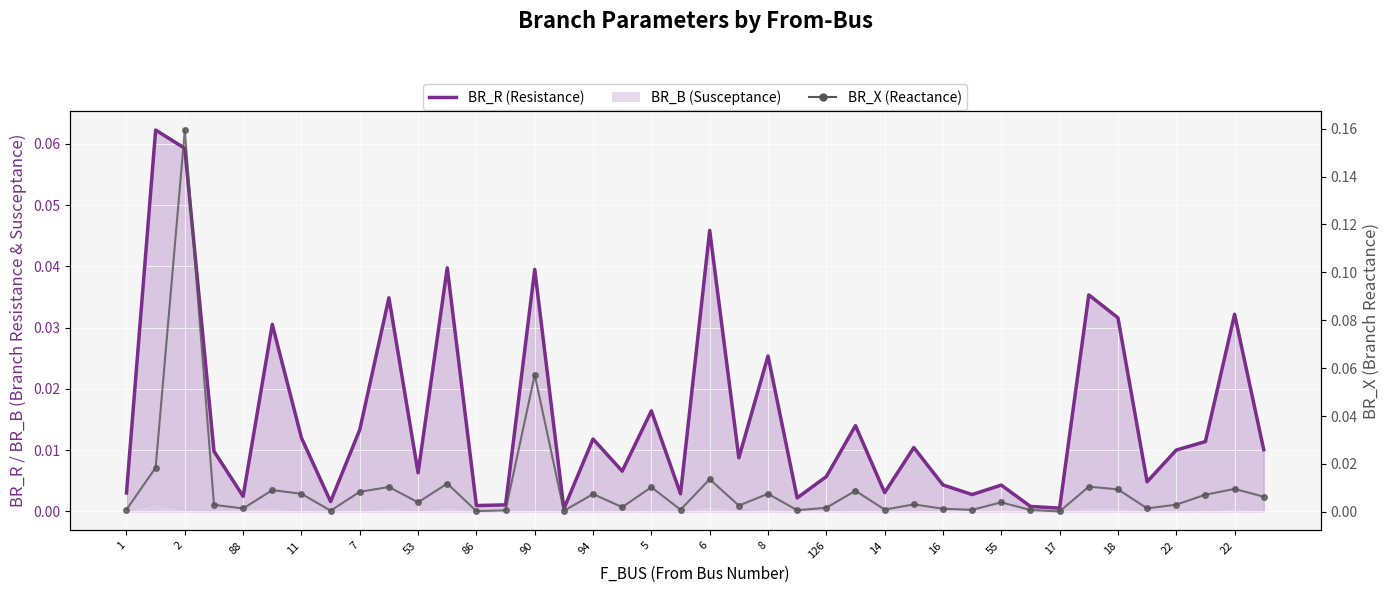

Reading left to right, list all the values displayed in this chart.

BR_R: 0.0	0.1	0.1	0.0	0.0	0.0	0.0	0.0	0.0	0.0	0.0	0.0	0.0	0.0	0.0	0.0	0.0	0.0	0.0	0.0	0.0	0.0	0.0	0.0	0.0	0.0	0.0	0.0	0.0	0.0	0.0	0.0	0.0	0.0	0.0	0.0	0.0	0.0	0.0	0.0
BR_X: 0.0	0.0	0.2	0.0	0.0	0.0	0.0	0.0	0.0	0.0	0.0	0.0	0.0	0.0	0.1	0.0	0.0	0.0	0.0	0.0	0.0	0.0	0.0	0.0	0.0	0.0	0.0	0.0	0.0	0.0	0.0	0.0	0.0	0.0	0.0	0.0	0.0	0.0	0.0	0.0